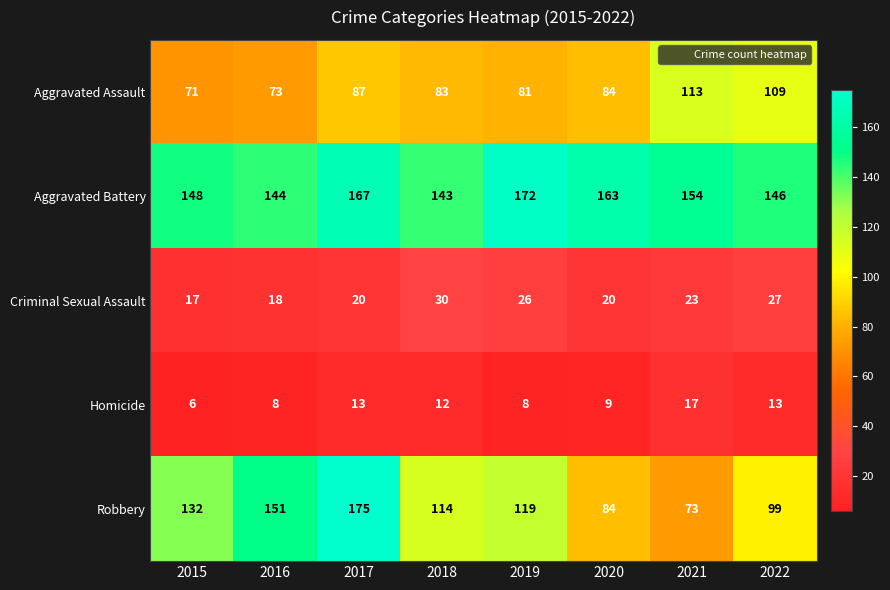

Rank the series at 2018 from highest to lowest value.

Aggravated Battery, Robbery, Aggravated Assault, Criminal Sexual Assault, Homicide